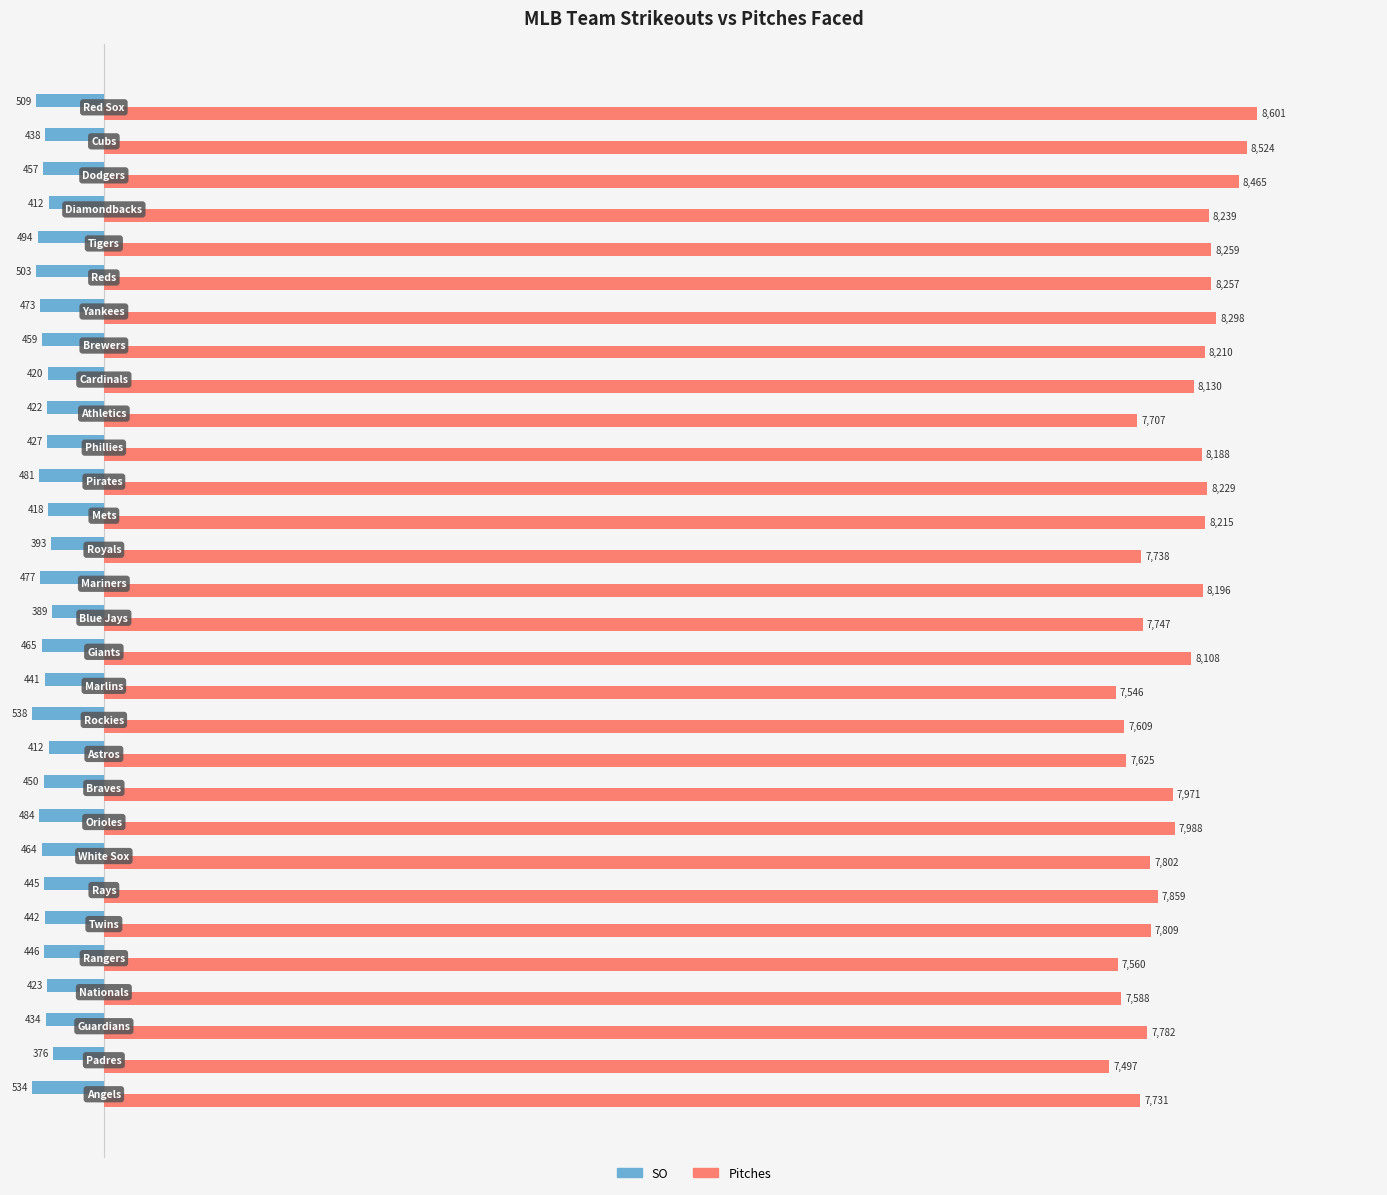

List the series in order of their overall mean, lowest first.

SO, Pitches